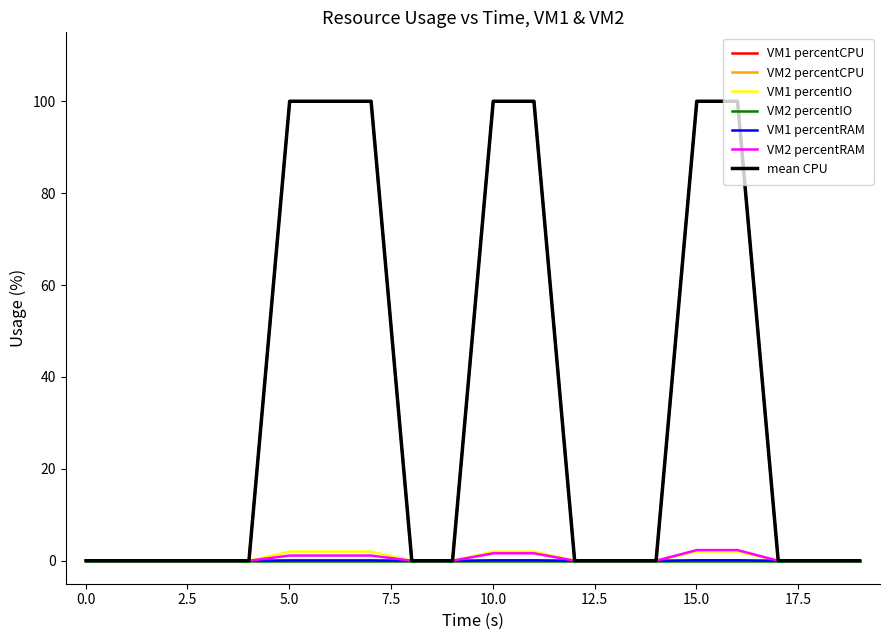

What is the average value of the VM2 percentCPU series?

35.0